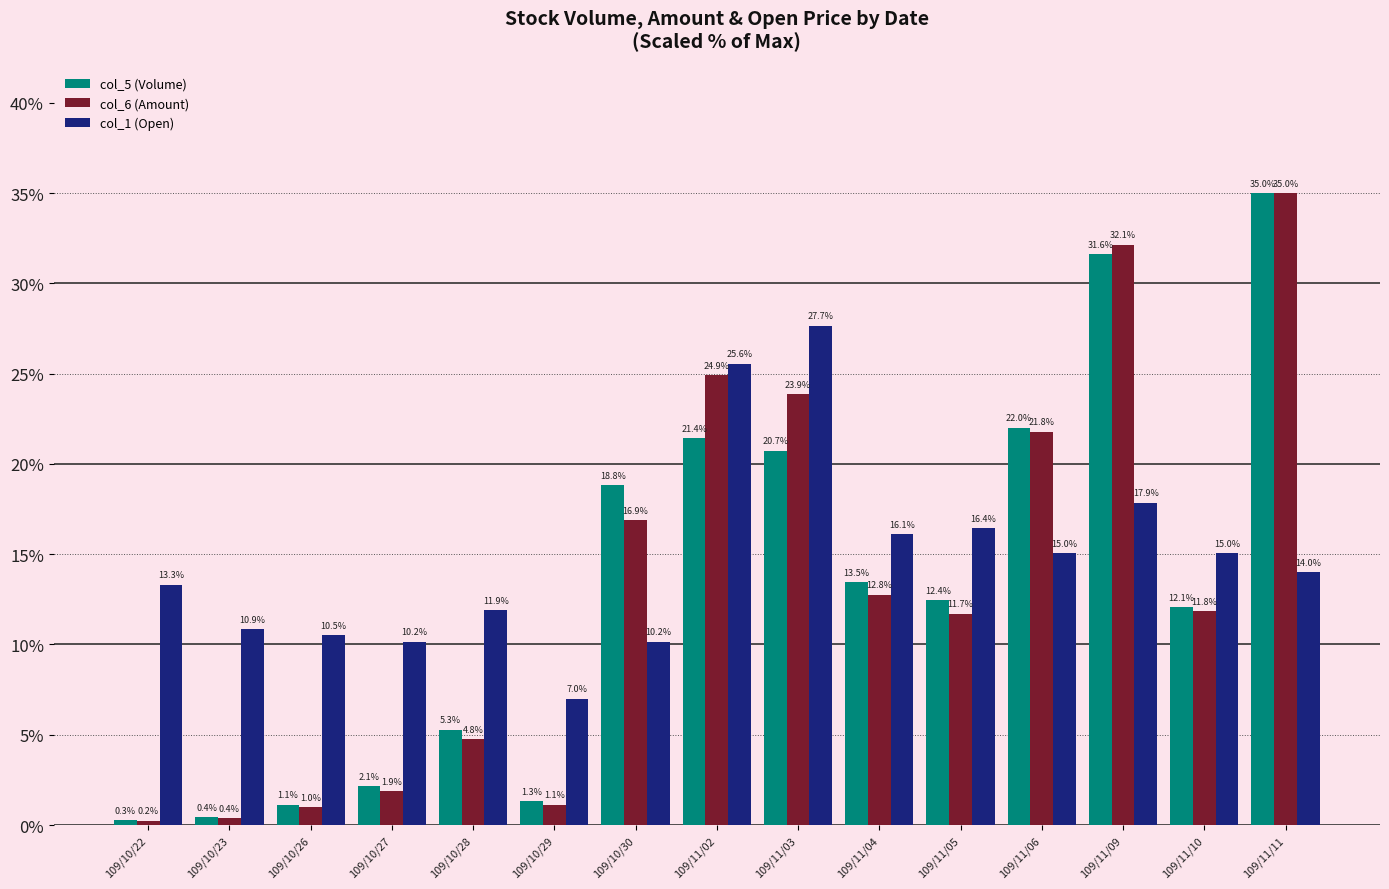

What is the value of the col_5 (Volume) bar at the 15th from the left?

35.0